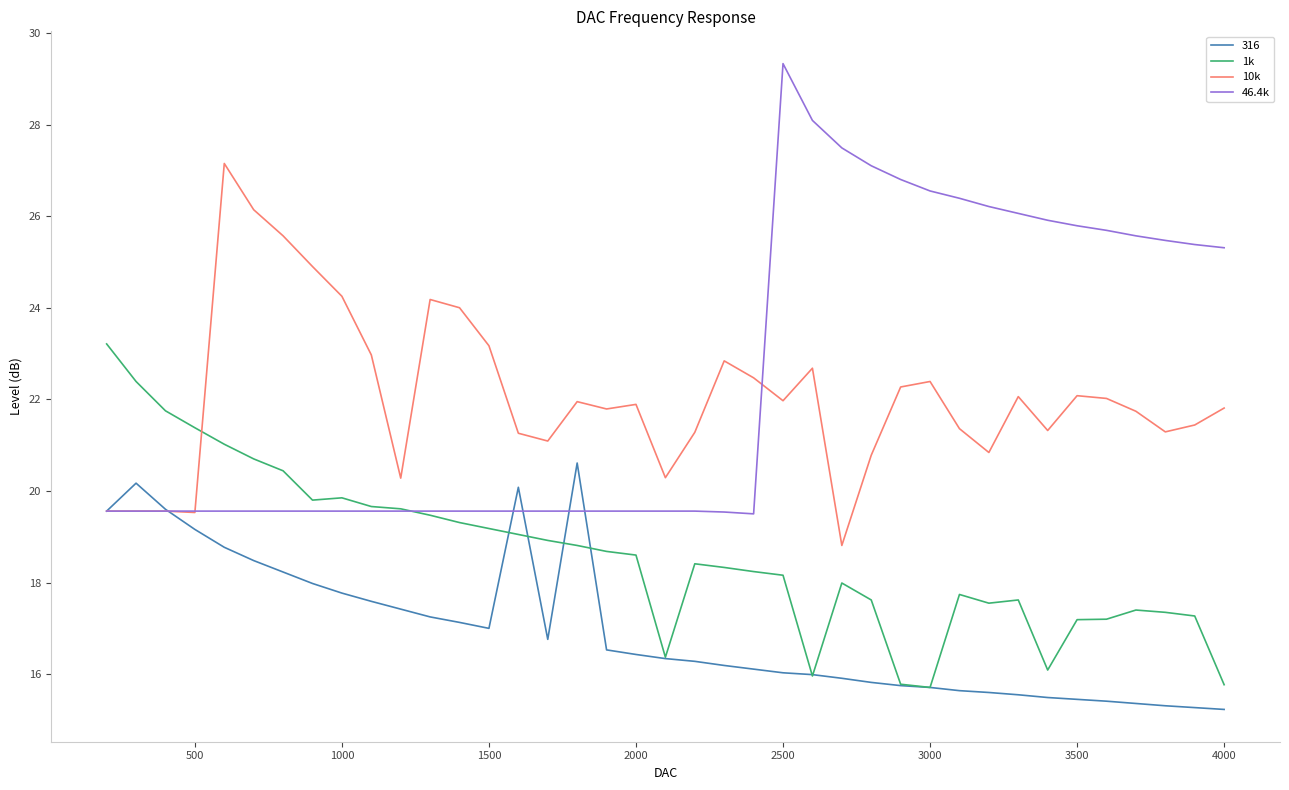

What is the maximum value for 1k?

23.2